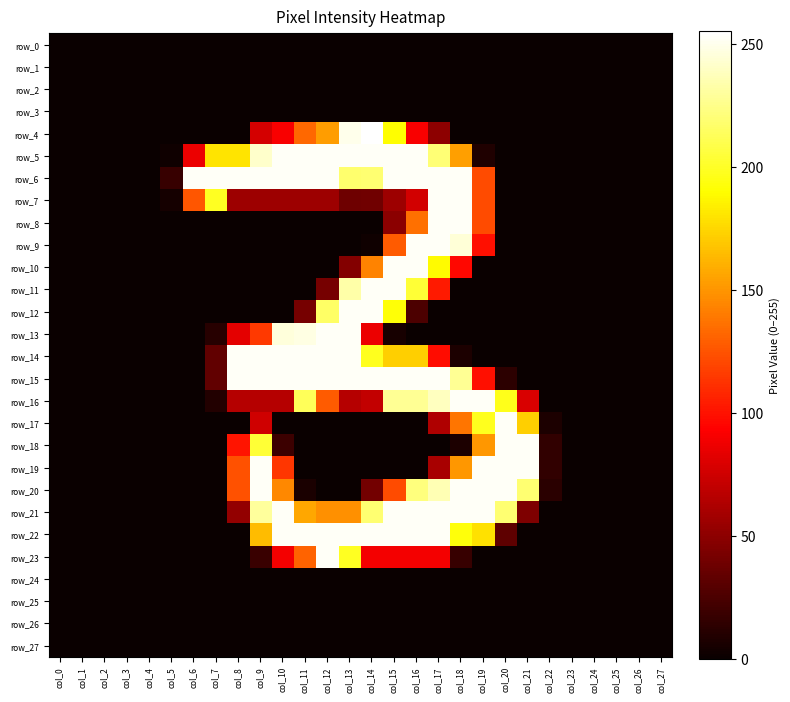

Between col_24 and col_18, which is larger?

col_24